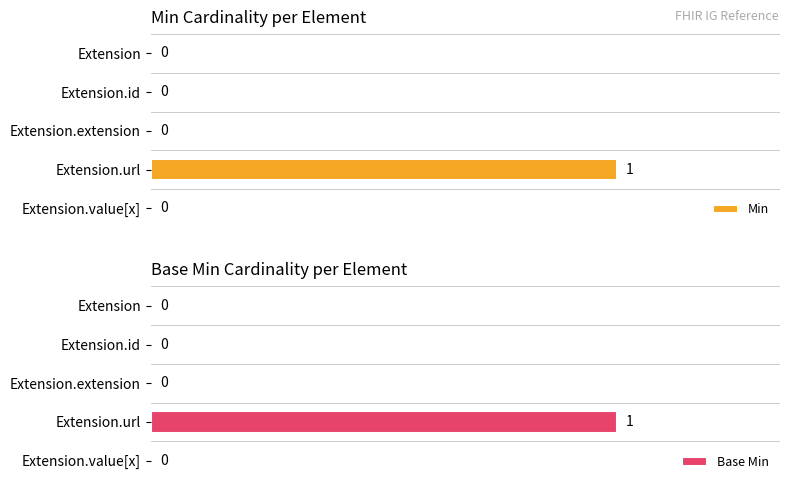

How many groups of bars are there?

5